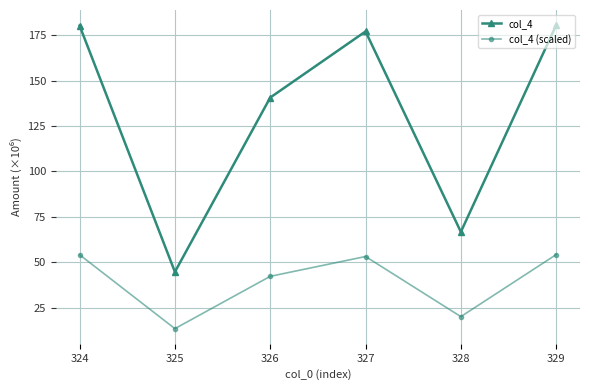

What are all the series names shown in the legend?

col_4, col_4 (scaled)